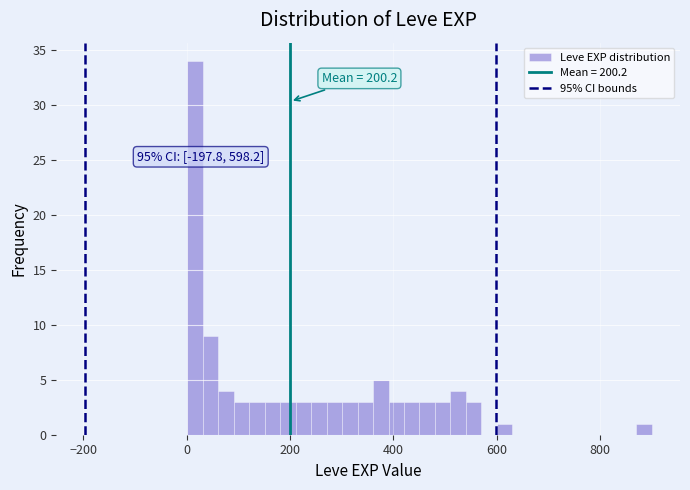

Read against the x-axis, roughly where is the centre of the tallest bar?

20